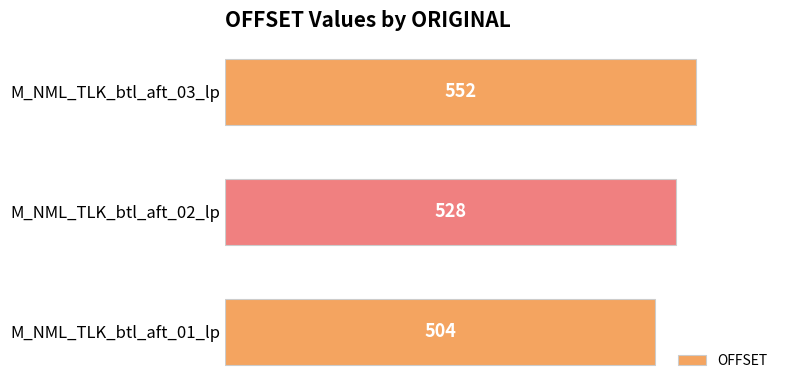

What is the sum of all values?

1584